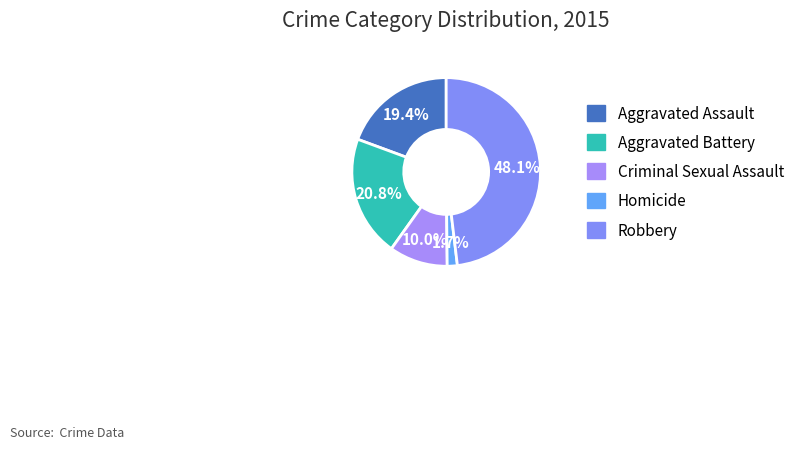

Is Aggravated Assault the majority of the pie?

No